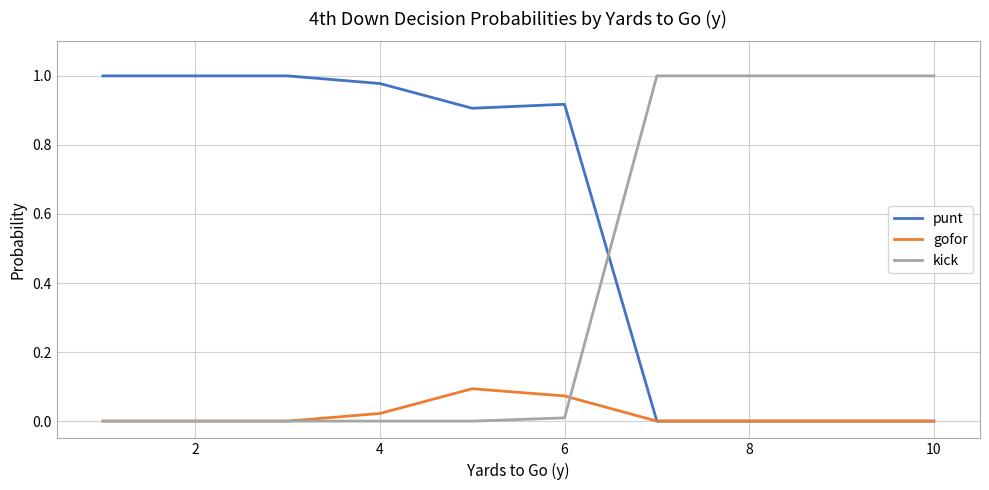

At how many categories does at least one series exceed 0?

10